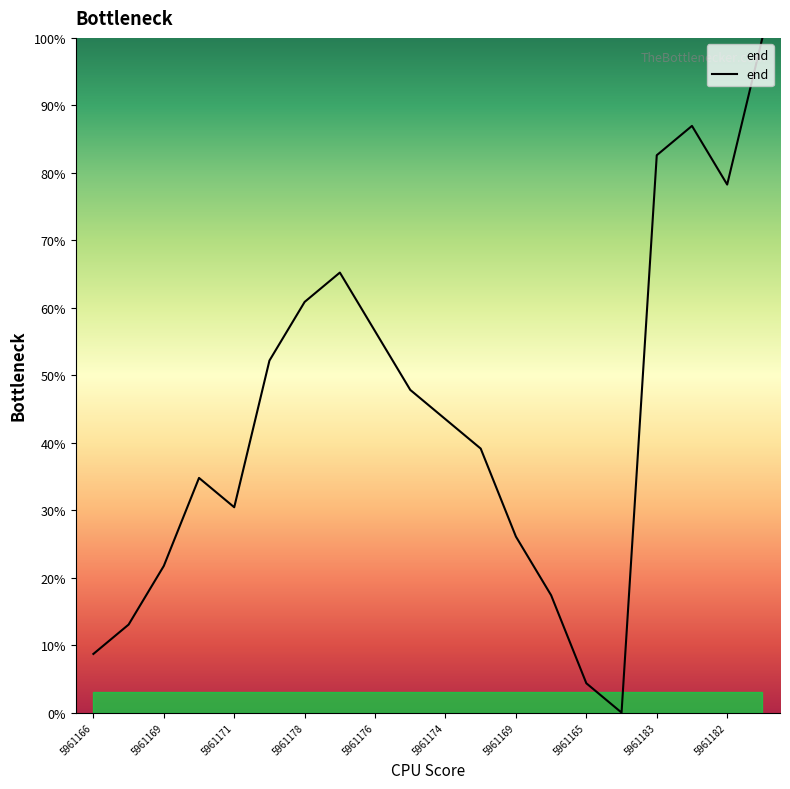

What is the greatest value displayed?

100.0